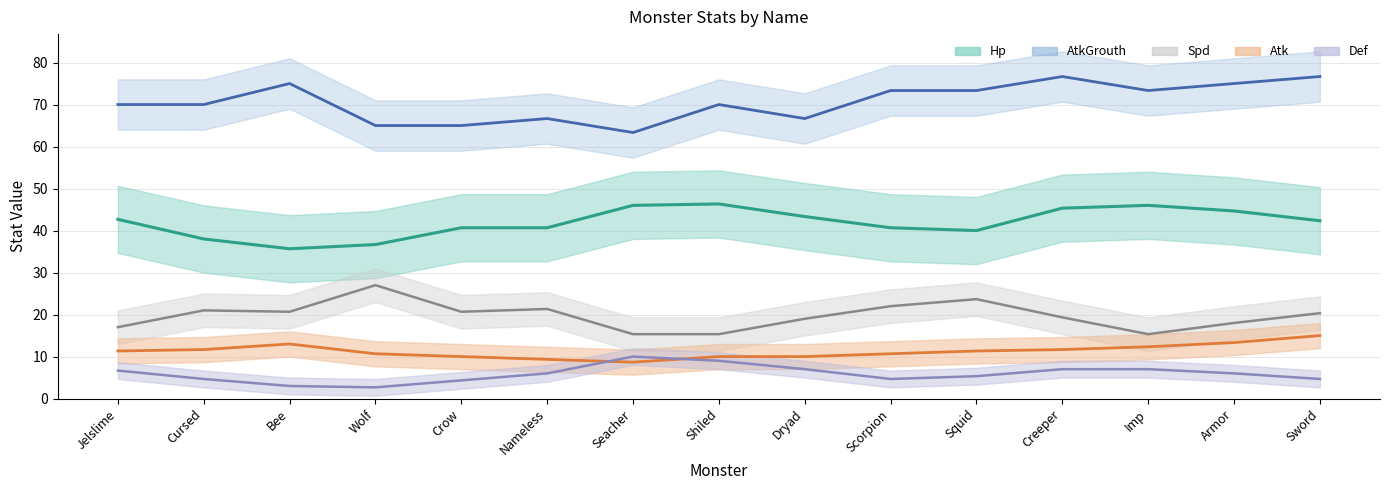

What is the label of the 15th point from the right?

Jelslime